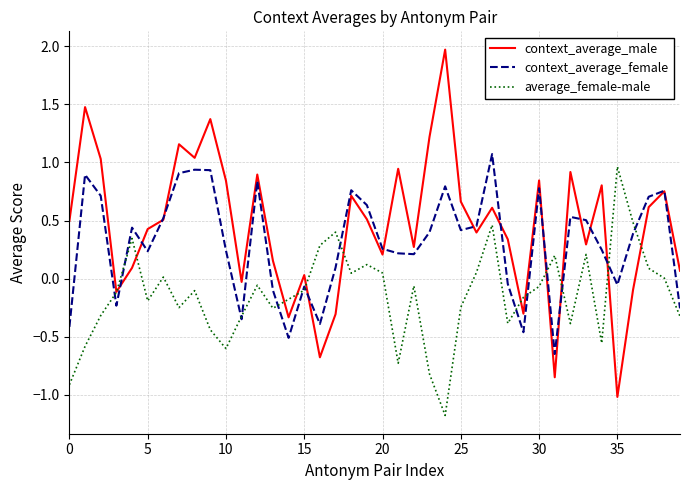

What is the maximum value for context_average_female?

1.1